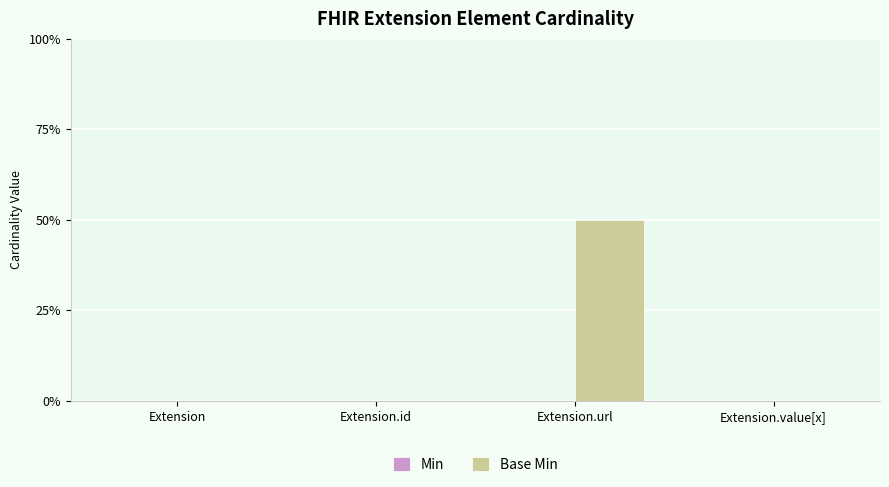

Which label corresponds to the smallest value in the chart?

Extension